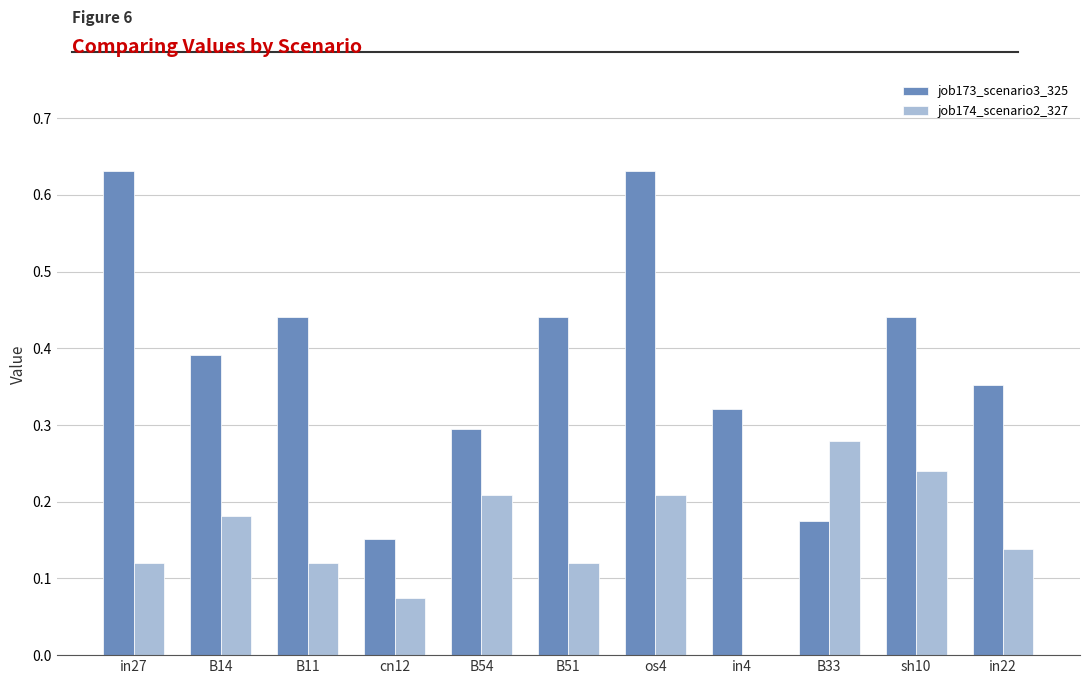

Which series has the largest total across all categories?

job173_scenario3_325